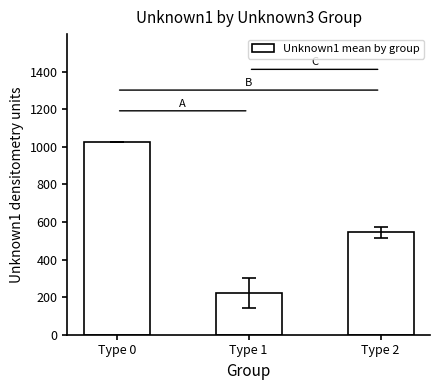

Which category has the lowest value across all series?

Type 1